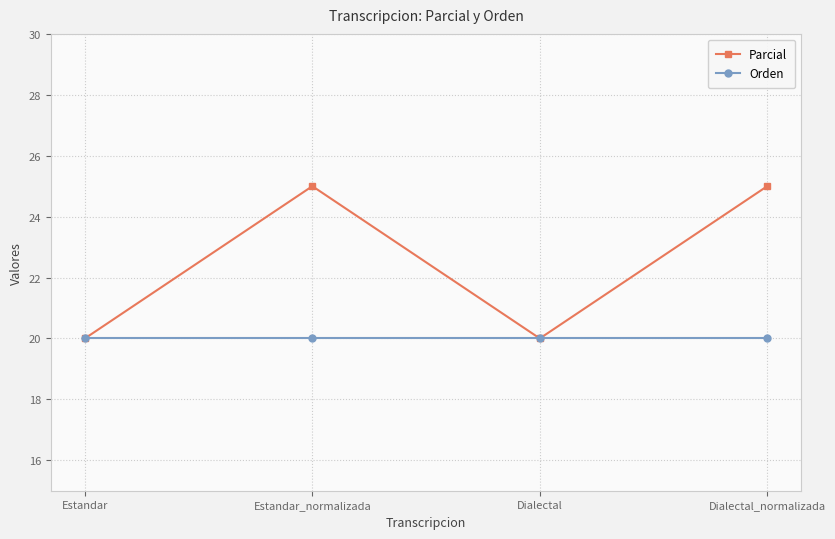

What is the lowest value of the Parcial series?

20.0